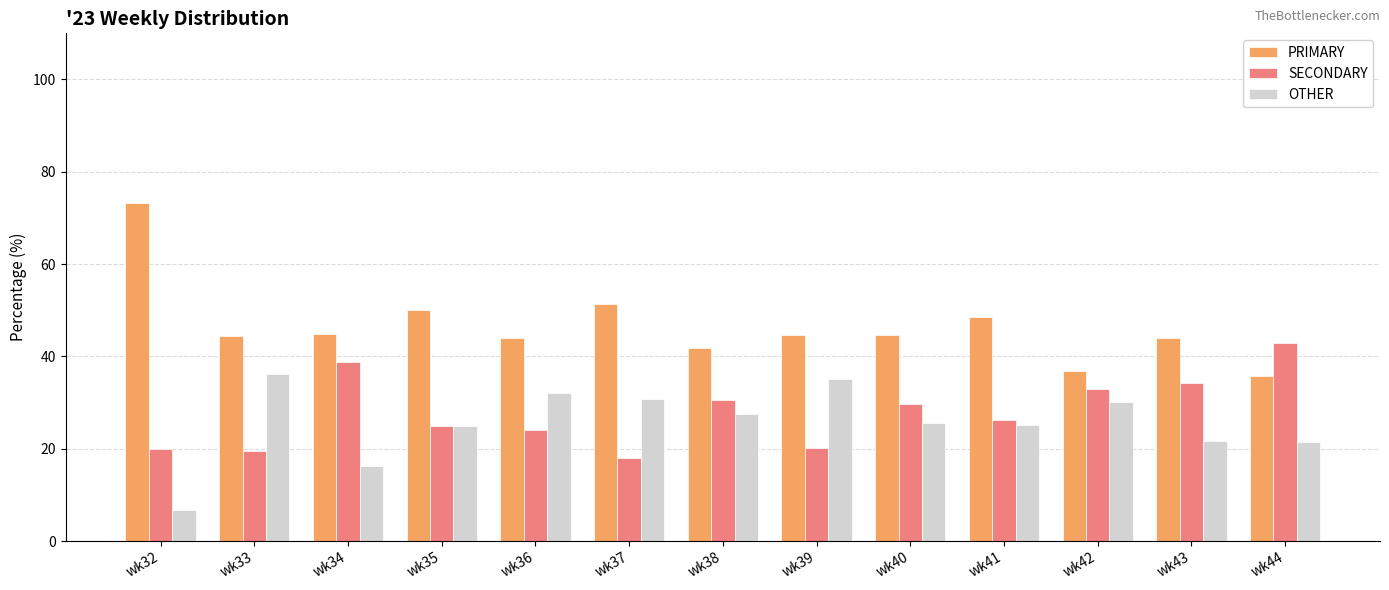

True or false: PRIMARY has a value of 68.3 at wk39.

False